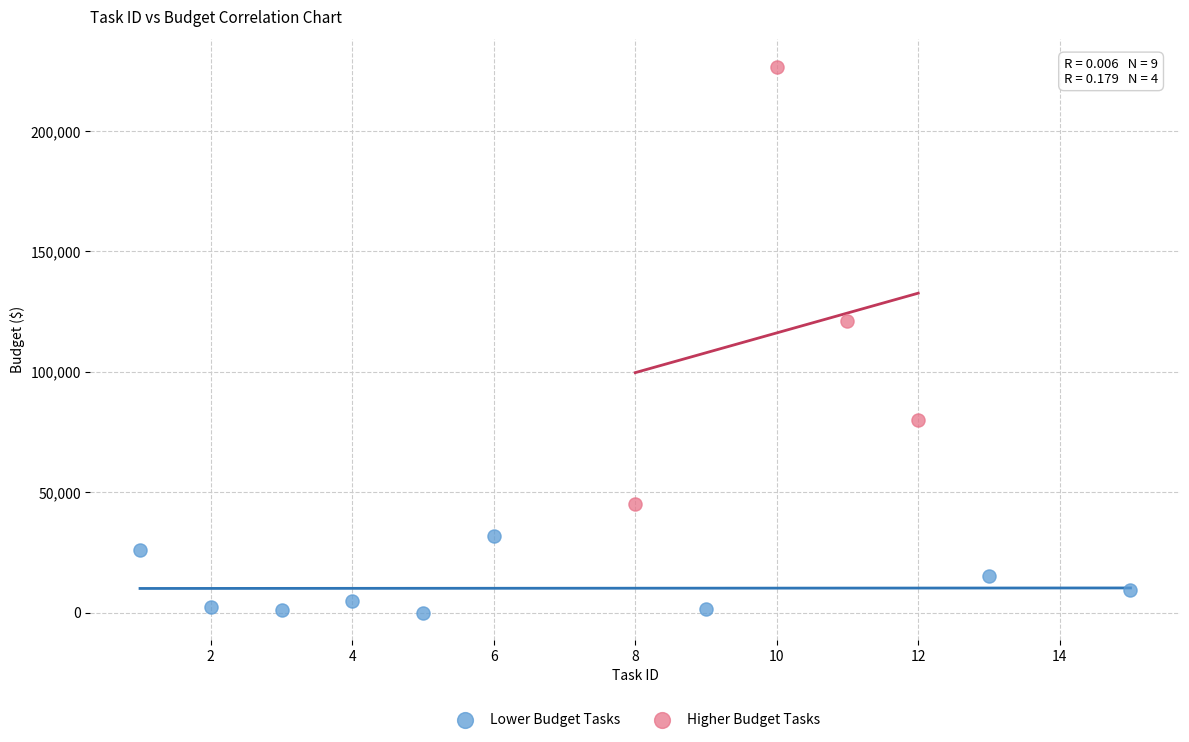

Which series reaches the maximum Y coordinate?

Higher Budget Tasks